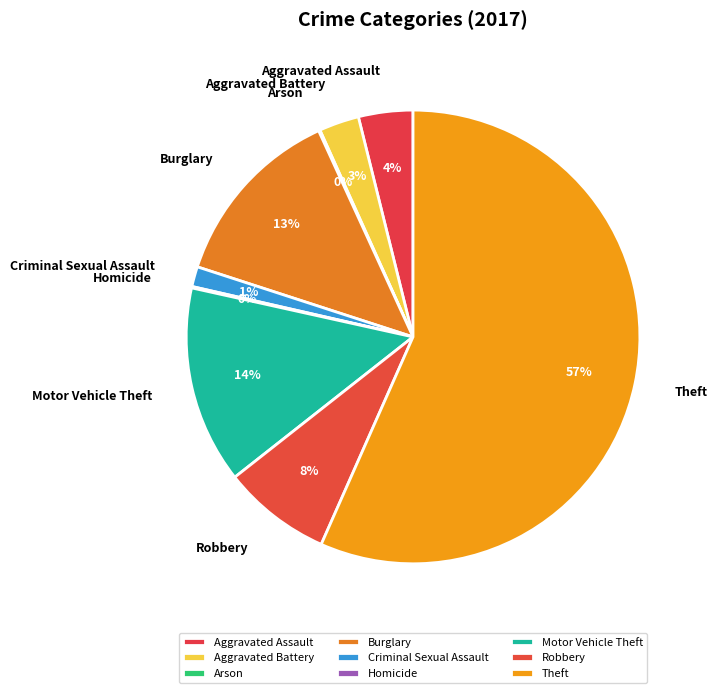

Do Aggravated Battery and Motor Vehicle Theft together represent more than half of the pie?

No